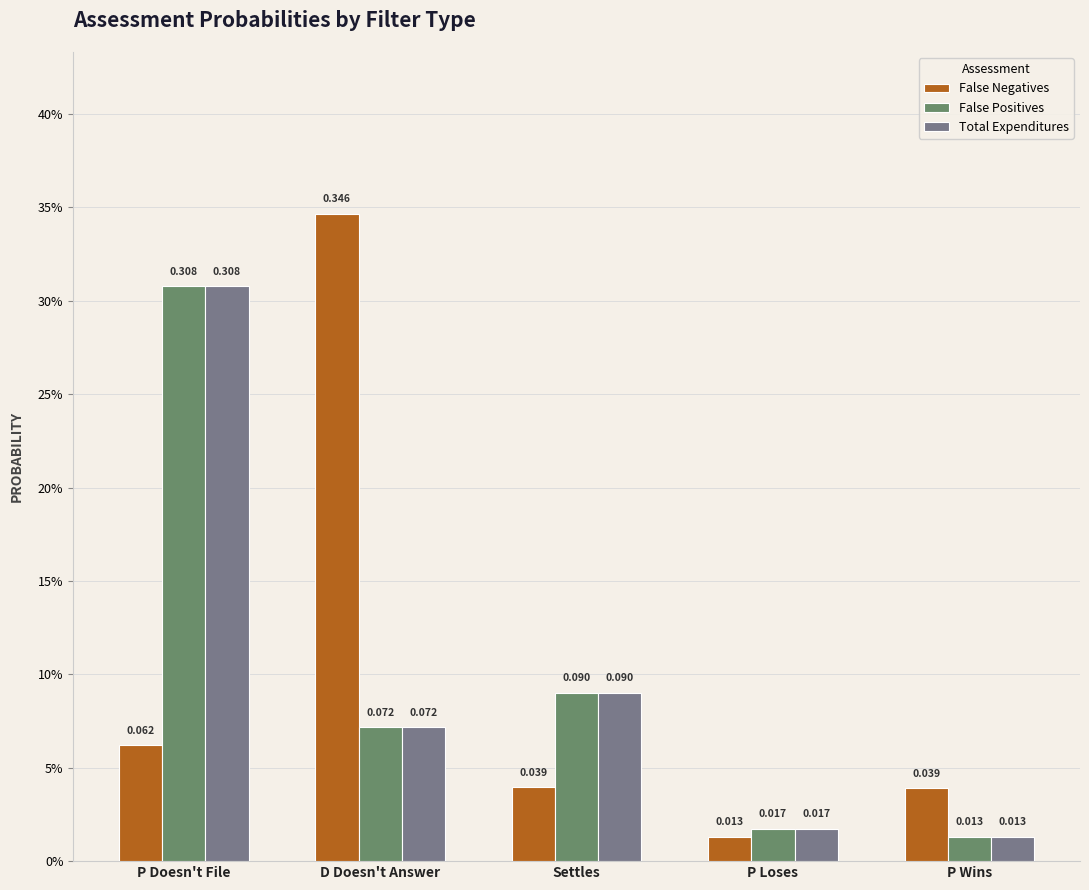

Is it true that False Positives equals 0.3 at P Doesn't File?

True